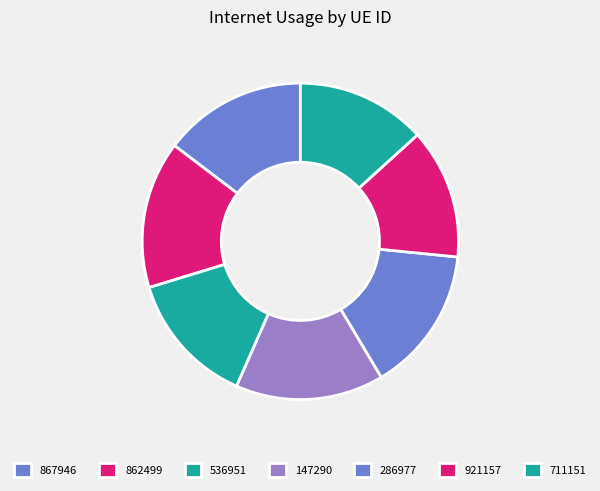

Rank the categories by value from lowest to highest.

711151, 921157, 536951, 867946, 286977, 862499, 147290